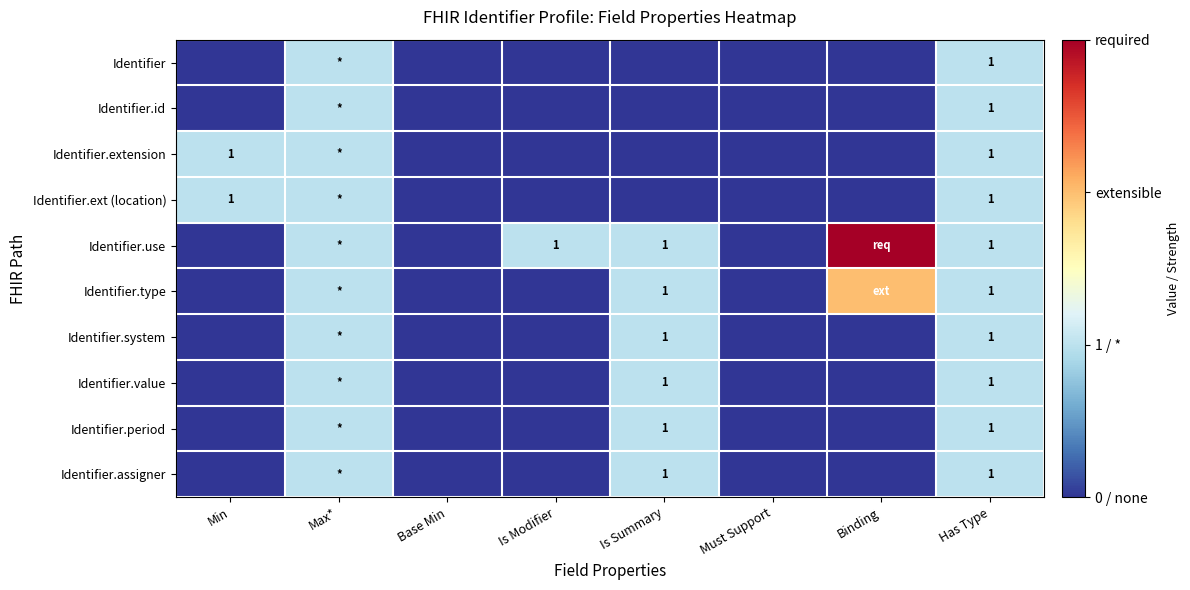

True or false: Identifier.system has a value of 0 at Has Type.

False